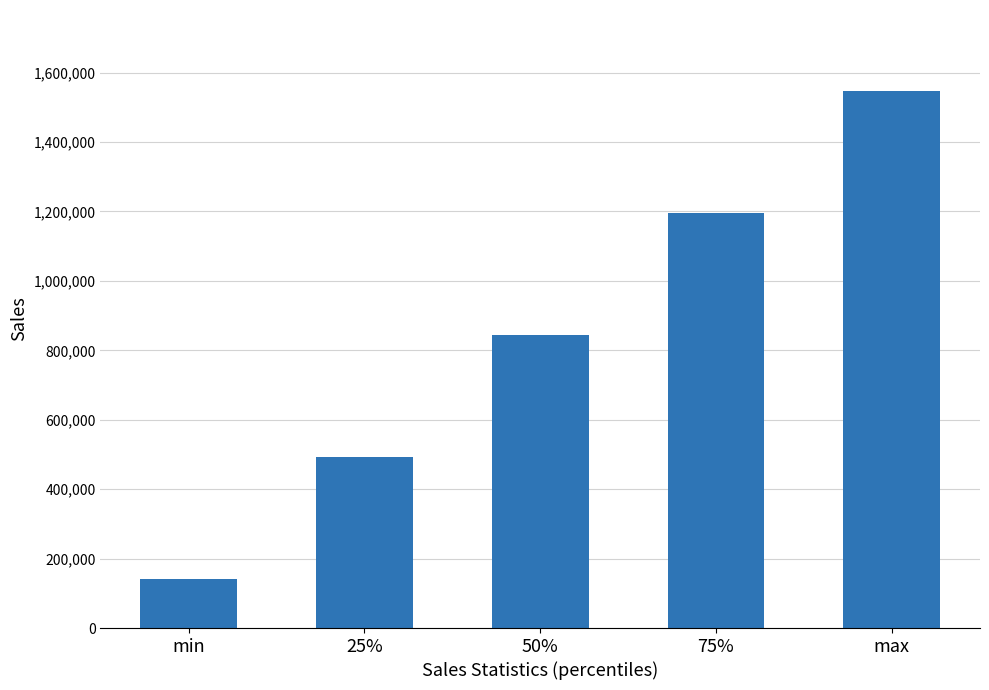

Reading right to left, transcribe all the data shown in this chart.

1548000	1196000	844000	492000	140000